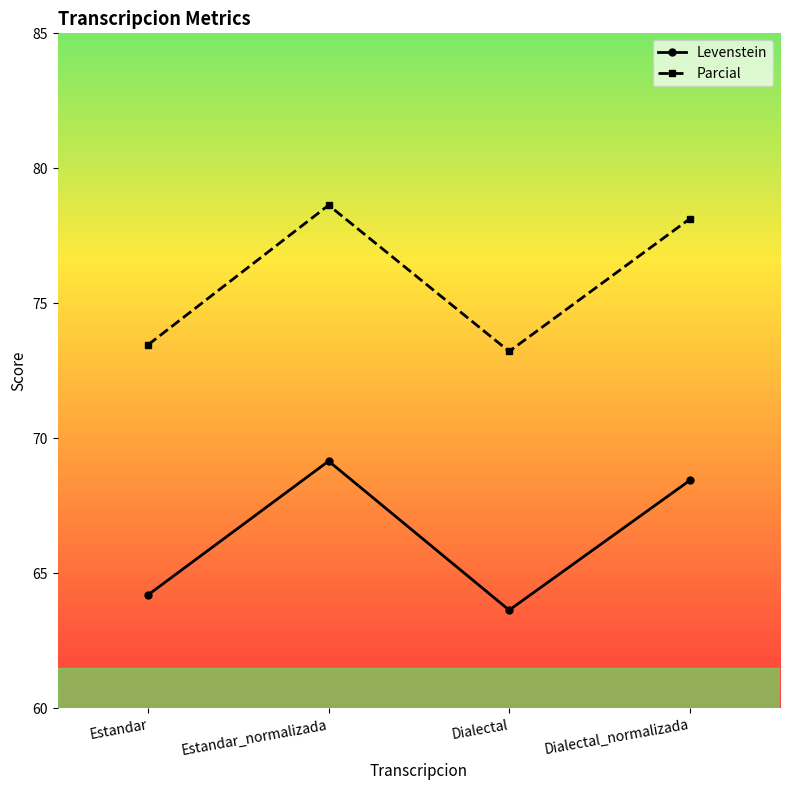

True or false: Levenstein and Parcial cross at least once.

False